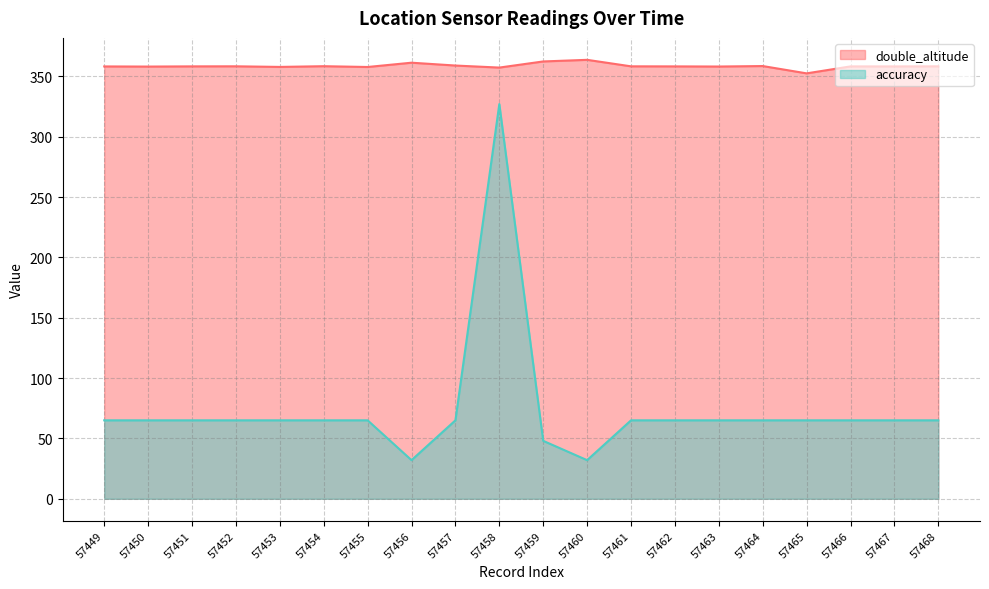

Rank the series at 57462 from lowest to highest value.

accuracy, double_altitude